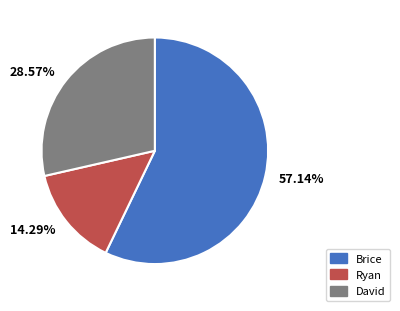

Which has a higher value, David or Brice?

Brice